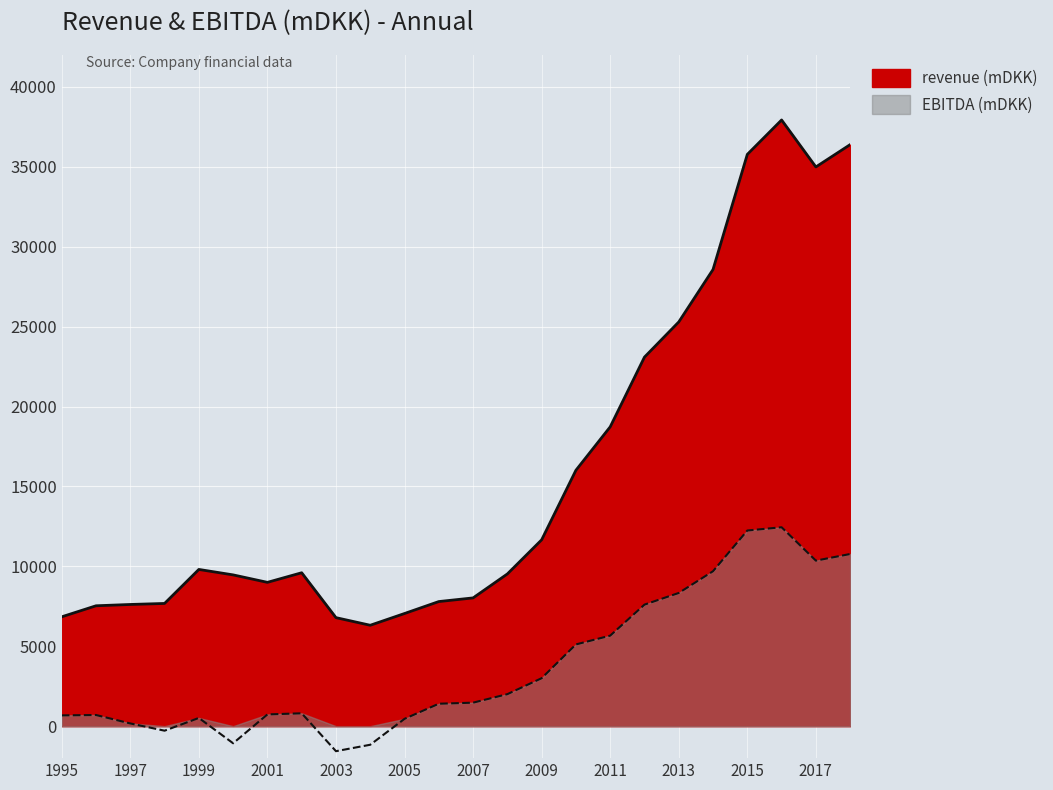

List the series in order of their peak value, lowest first.

EBITDA (mDKK) line, revenue (mDKK) line